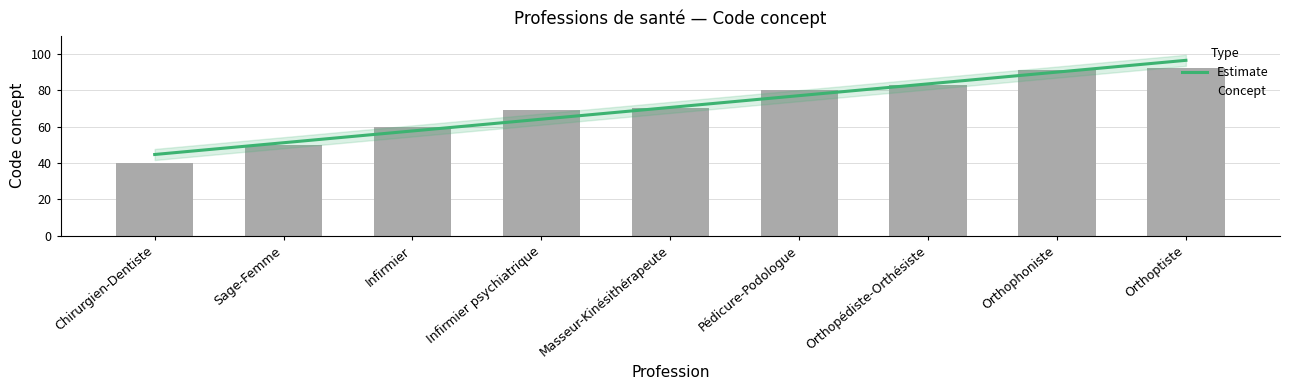

What is the label of the 1st bar from the left?

Chirurgien-Dentiste